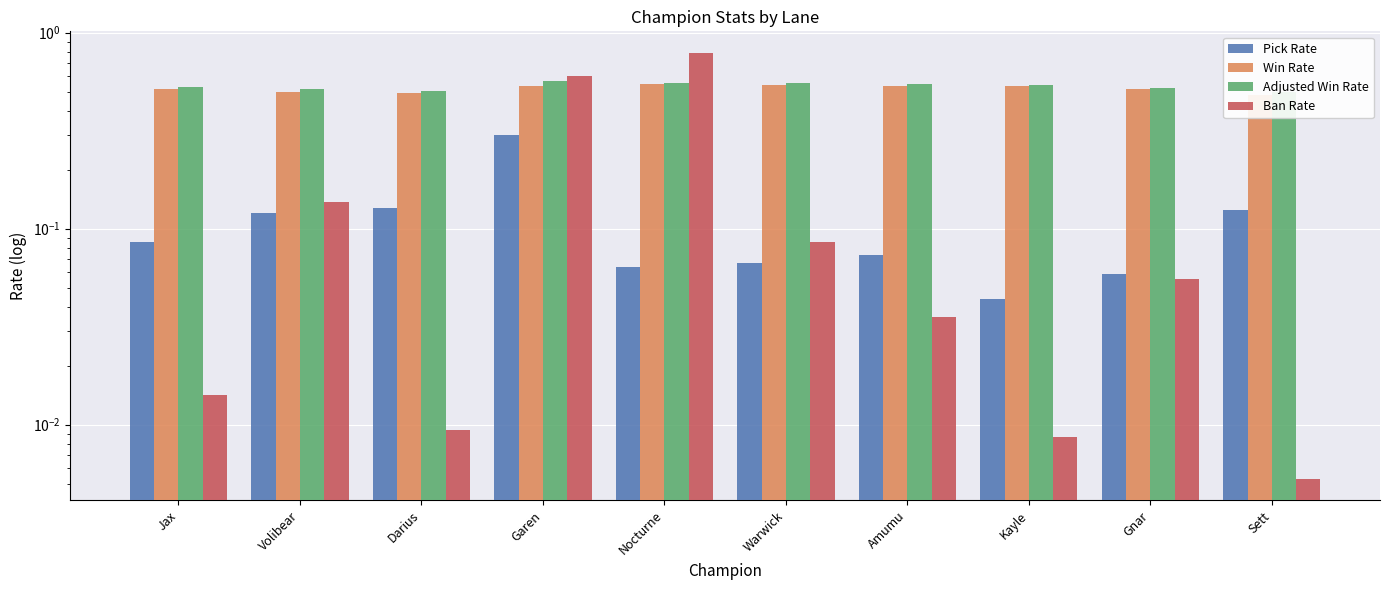

What is the difference between the maximum and minimum values in the Win Rate series?

0.1